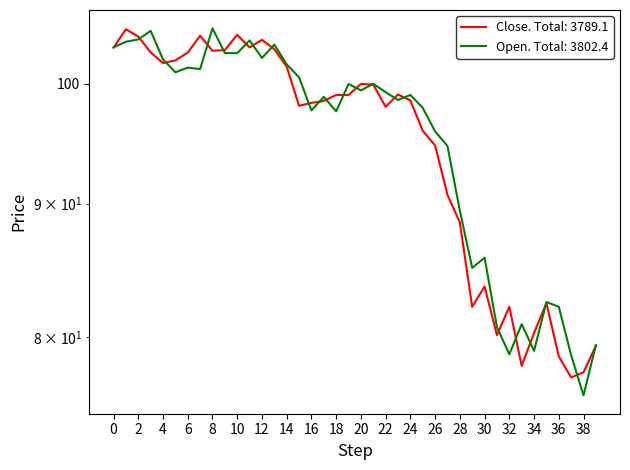

What is the maximum value for Close?

104.9